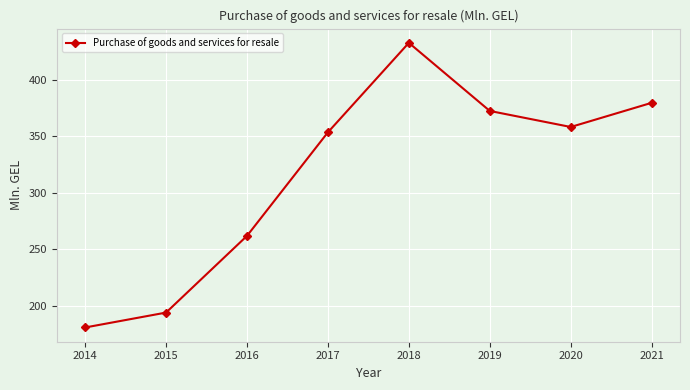

Between 2017 and 2021, which is larger?

2021